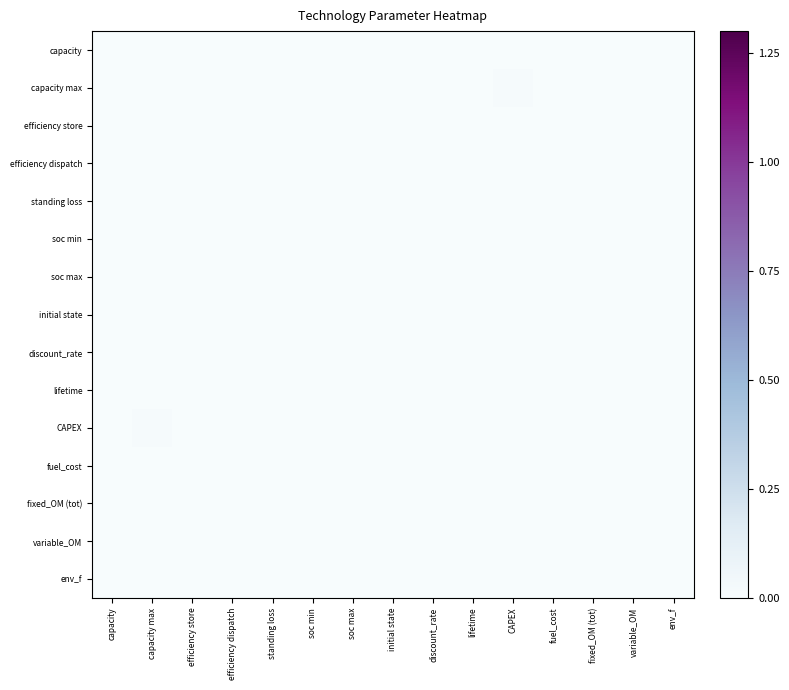

Which series has the largest total across all categories?

CAPEX